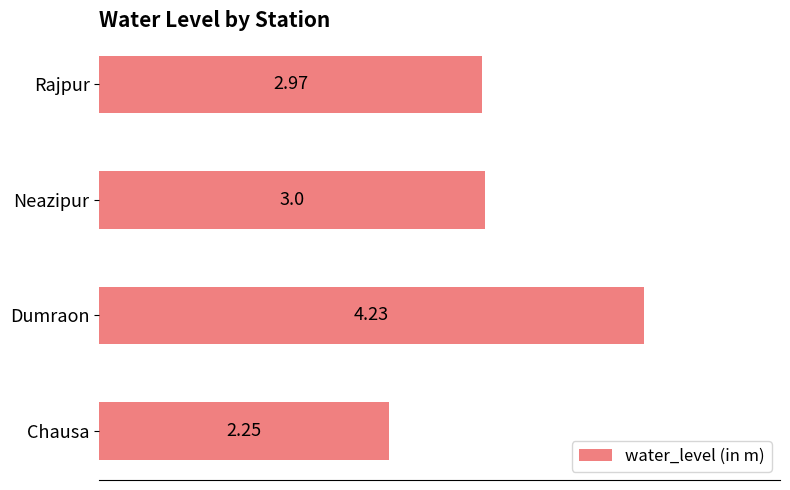

Rank the categories by value from highest to lowest.

Dumraon, Neazipur, Rajpur, Chausa